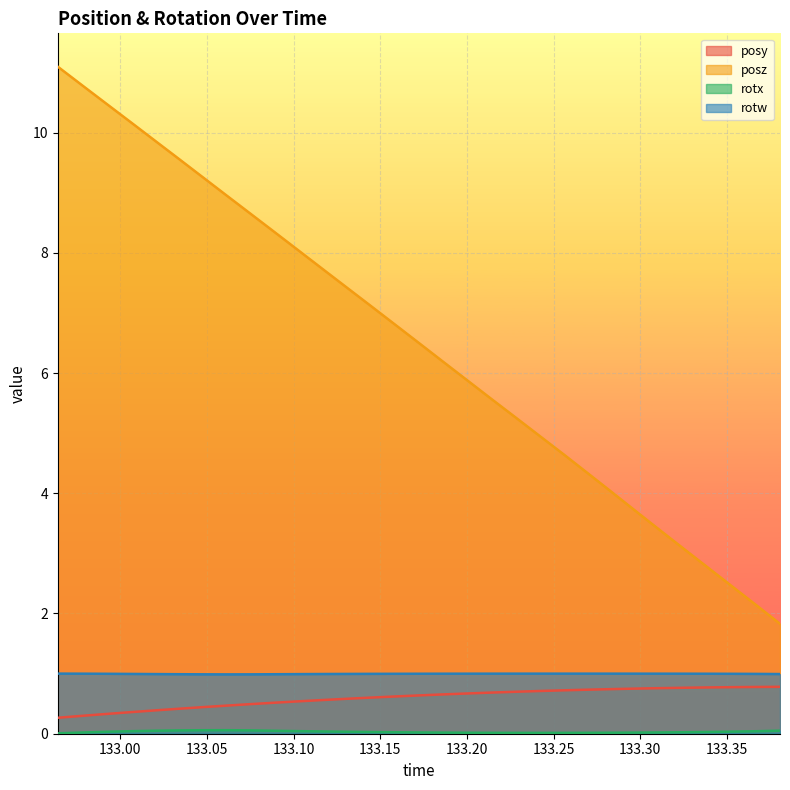

What is the lowest value of the posz series?

1.8